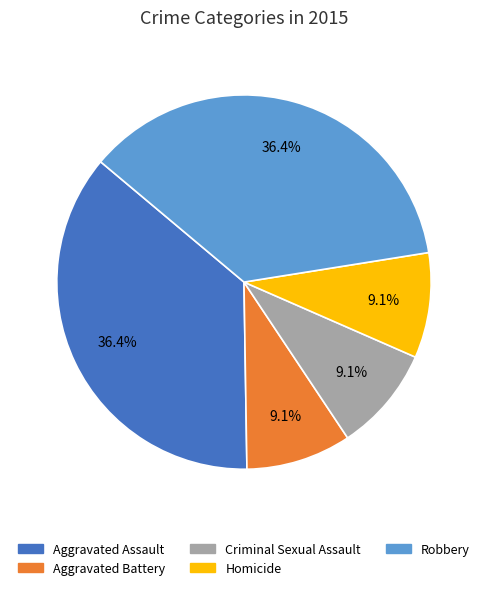

Is it true that Aggravated Battery is 9% of the pie?

True